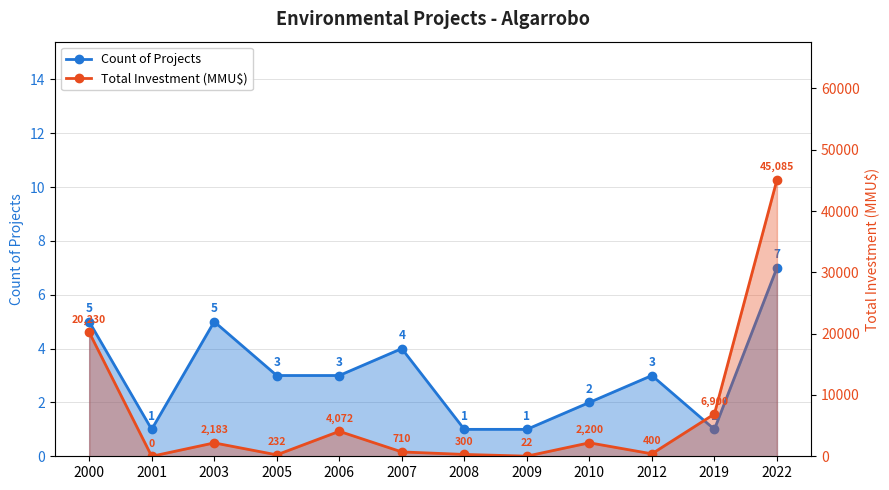

Which series has the widest spread of values?

Total Investment (MMU$)